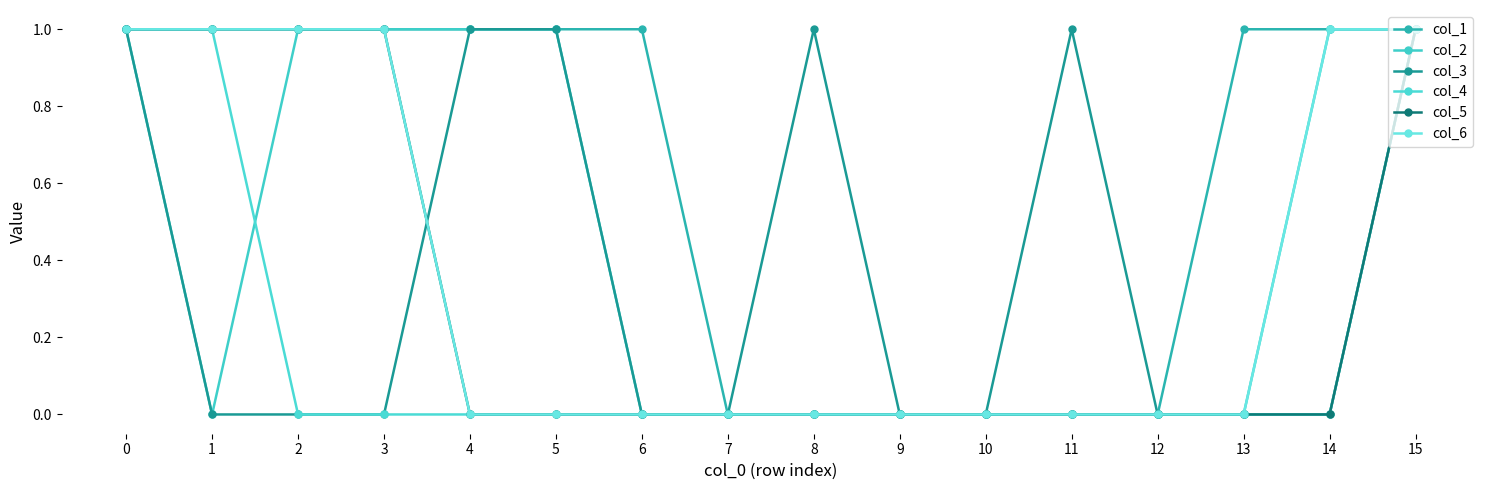

How many lines are shown in the chart?

6